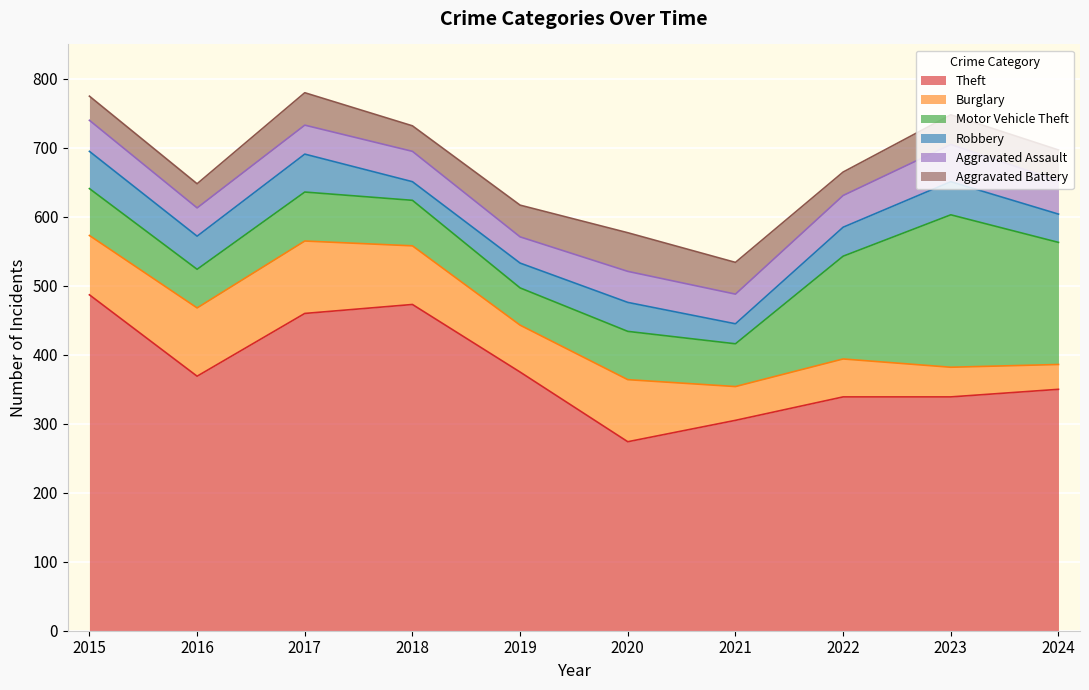

How many values in the Motor Vehicle Theft series exceed 70?

4